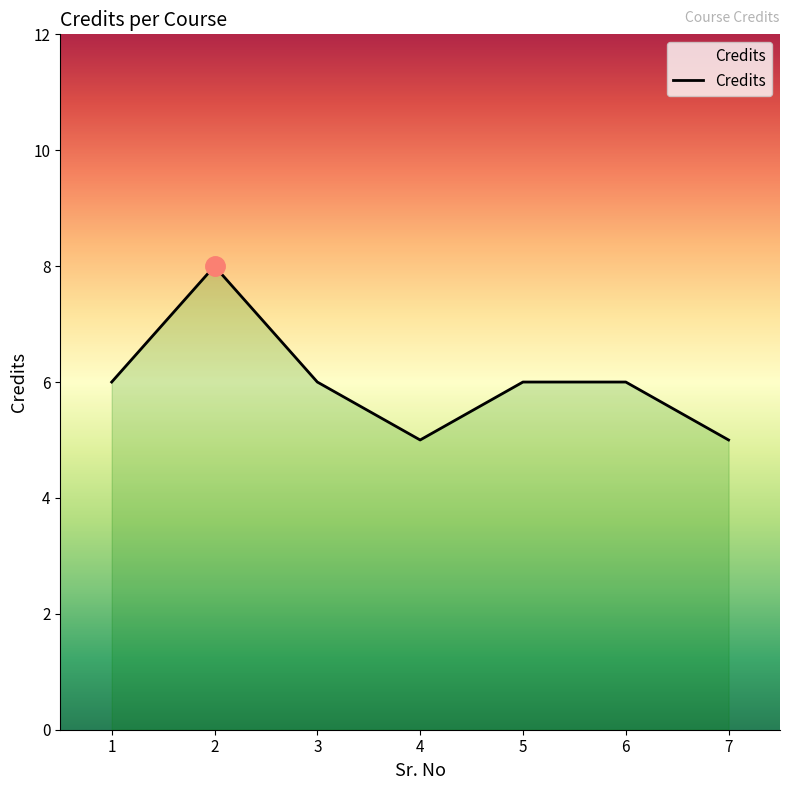

Does the chart have visible grid lines?

No